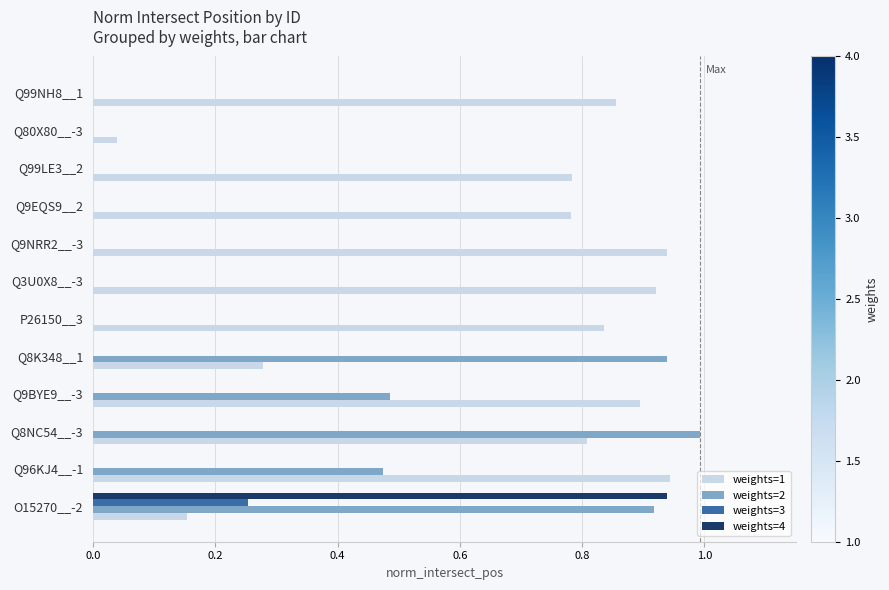

What are all the series names shown in the legend?

weights=1, weights=2, weights=3, weights=4